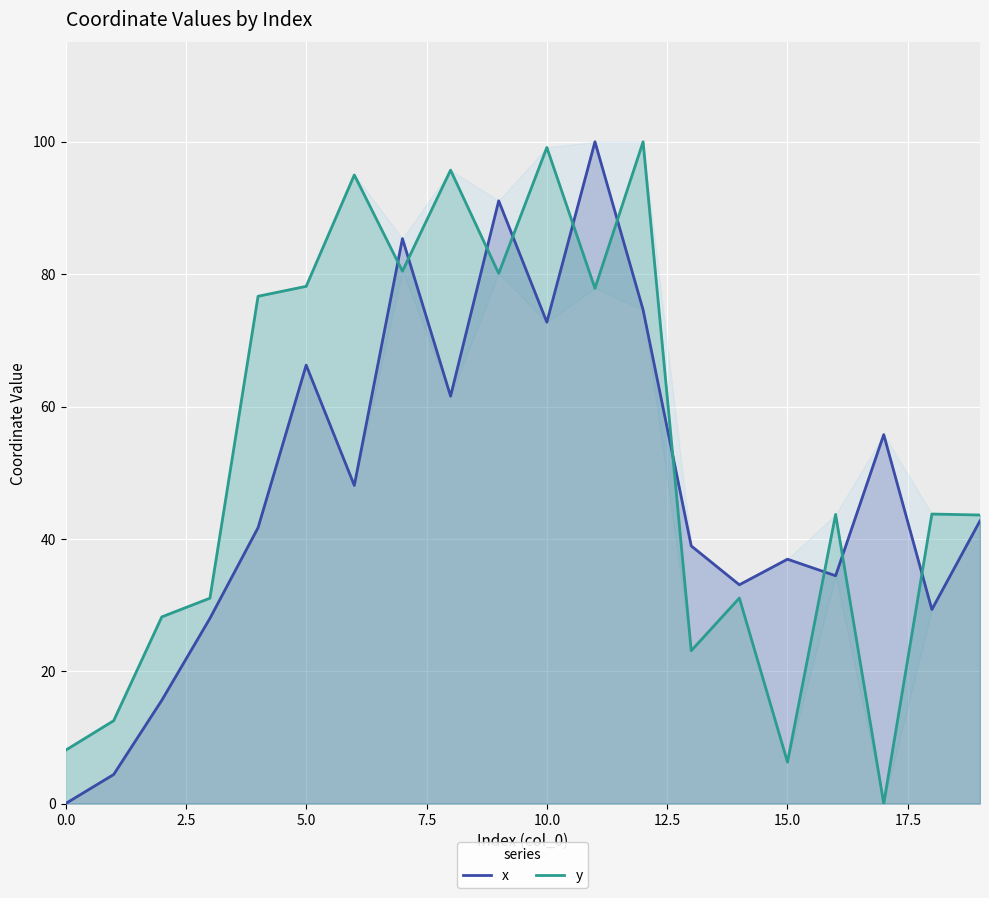

Between 4 and 15, which is larger?

4